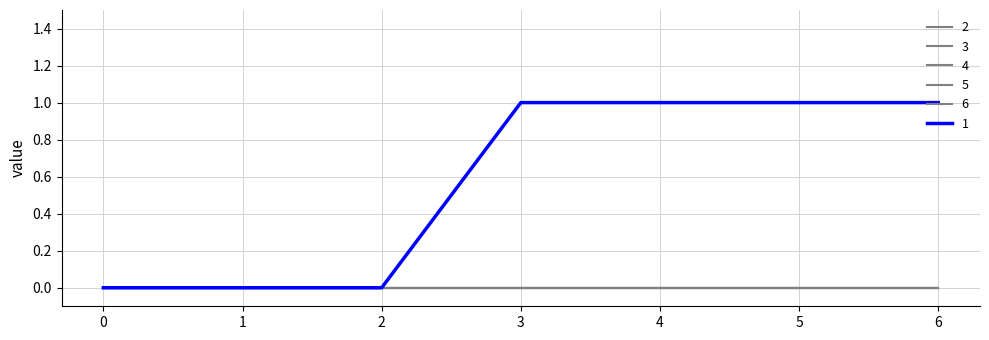

Does the chart have visible grid lines?

Yes